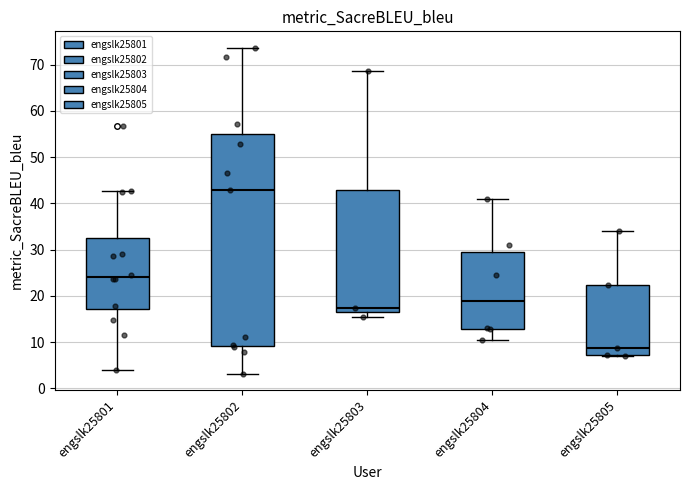

Comparing the boxes themselves (not the whiskers), which one is the tallest?

engslk25802